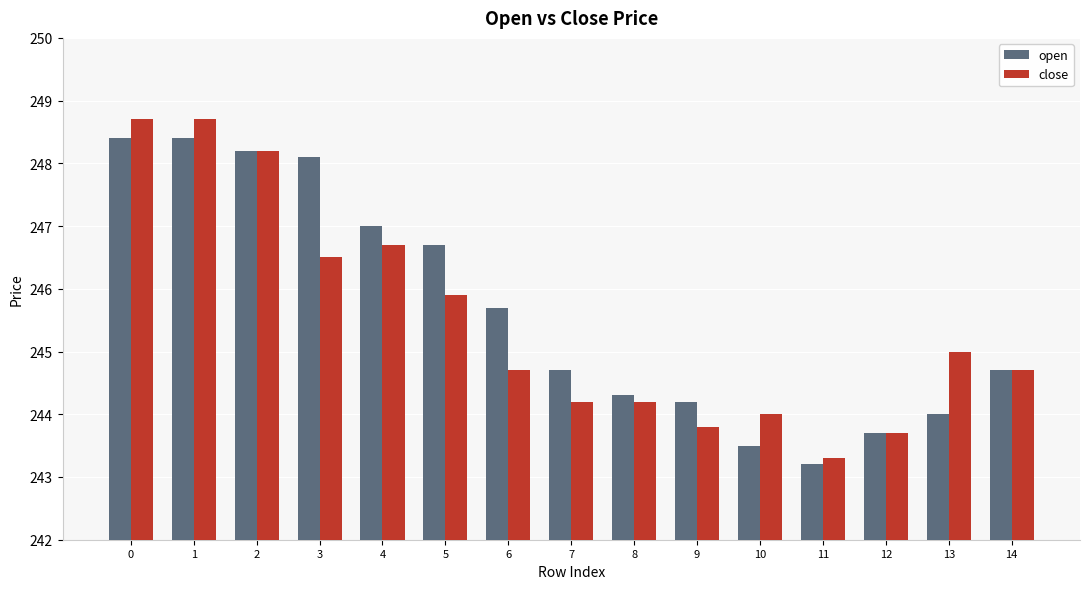

Reading left to right, extract all data points from this chart.

open: 0=248.4	1=248.4	2=248.2	3=248.1	4=247.0	5=246.7	6=245.7	7=244.7	8=244.3	9=244.2	10=243.5	11=243.2	12=243.7	13=244.0	14=244.7
close: 0=248.7	1=248.7	2=248.2	3=246.5	4=246.7	5=245.9	6=244.7	7=244.2	8=244.2	9=243.8	10=244.0	11=243.3	12=243.7	13=245.0	14=244.7